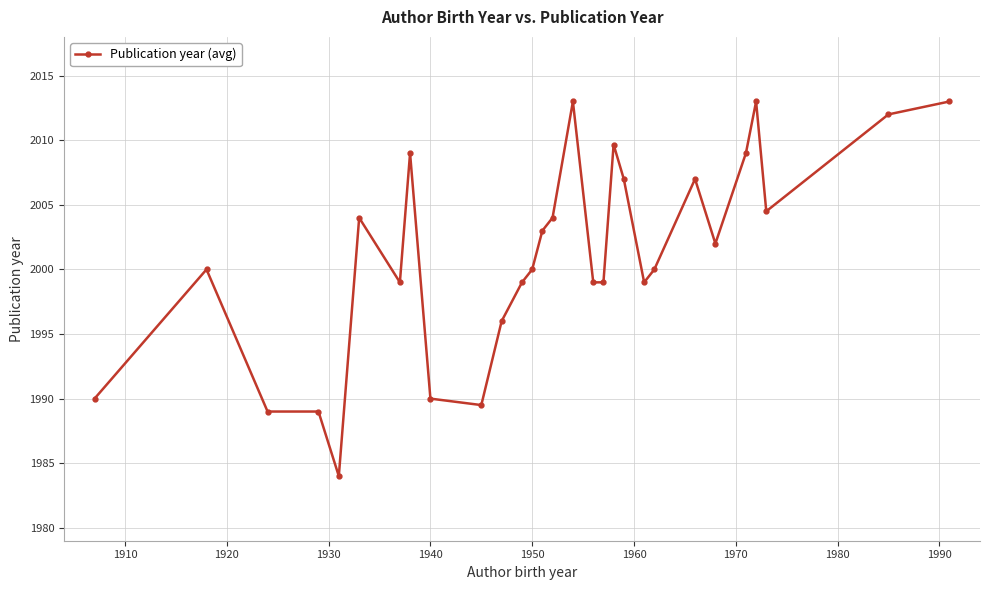

What is the value of the 5th point from the left?

1984.0